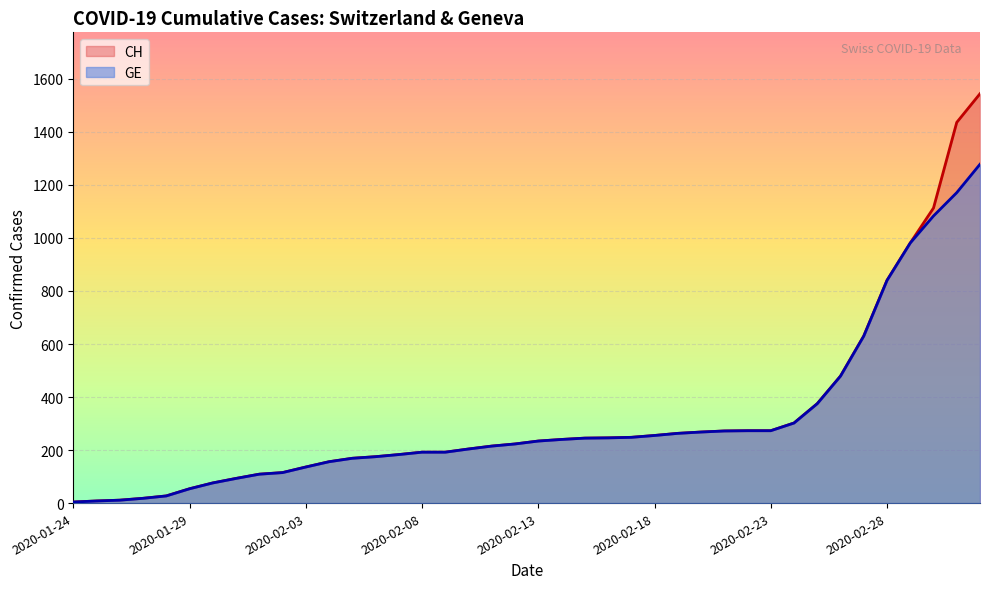

What is the value of the CH point at the 26th from the left?

255